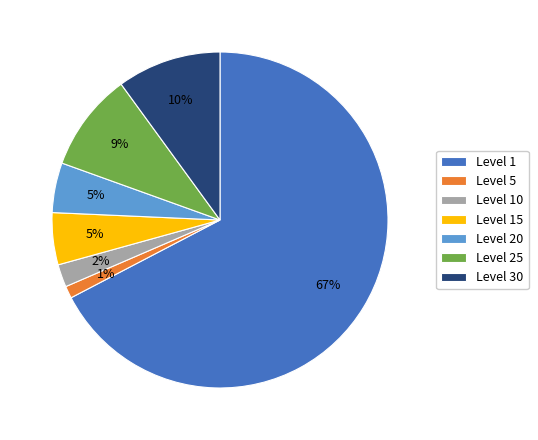

Count the number of slices in the pie.

7